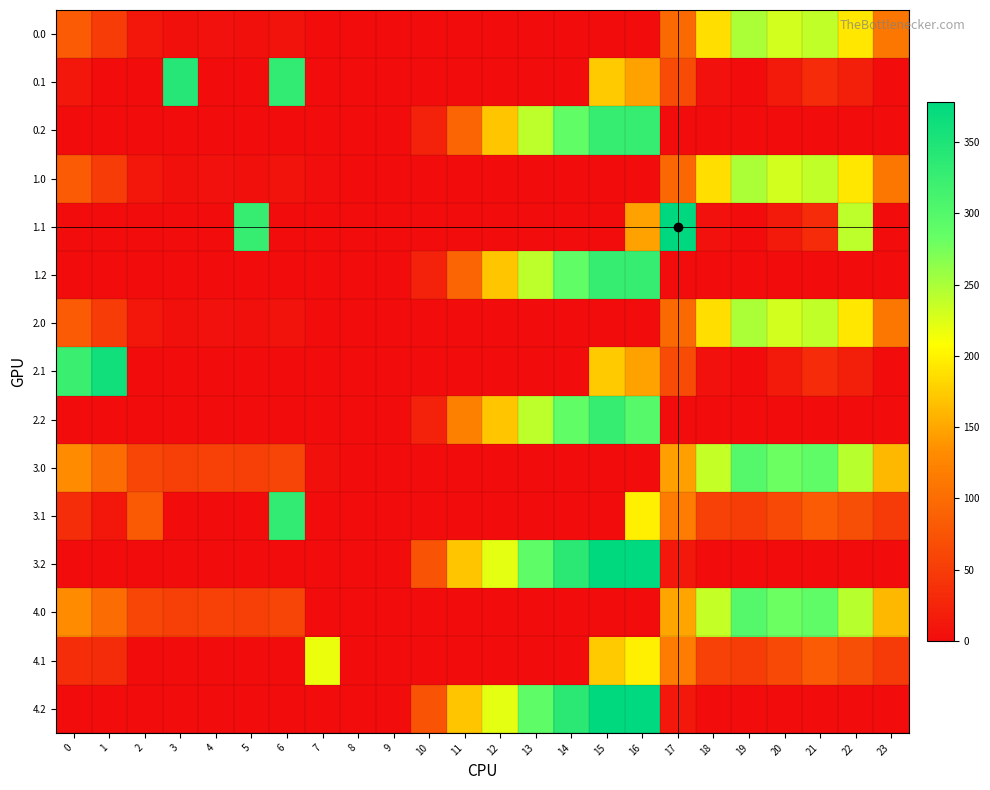

Count the number of categories in the chart.

24